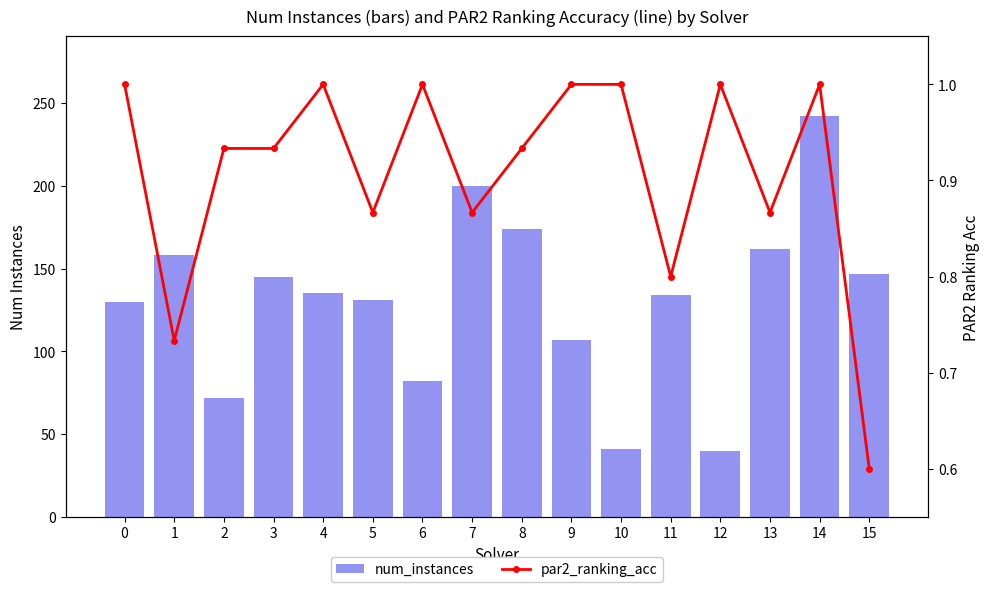

How many data points in num_instances are less than 135?

8